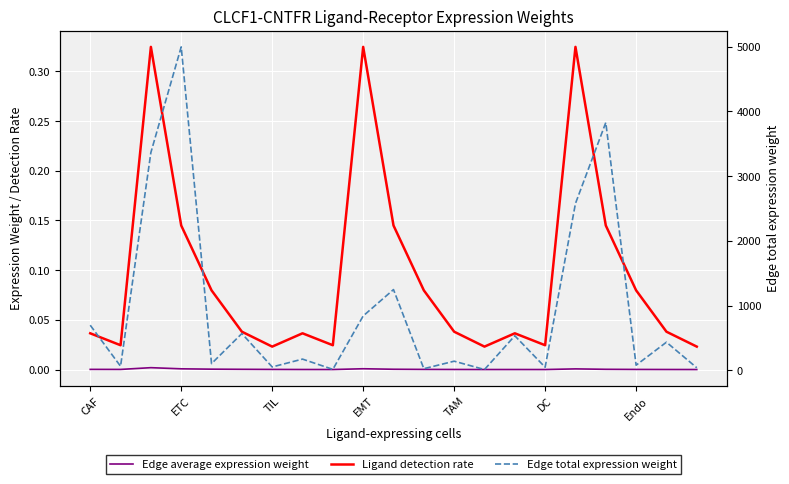

Where is Edge average expression weight nearest to the value 0?

20